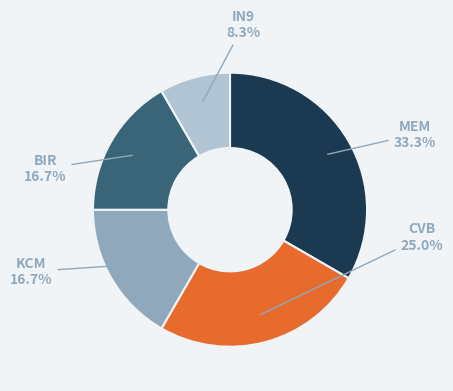

Which category has the biggest portion of the pie?

MEM